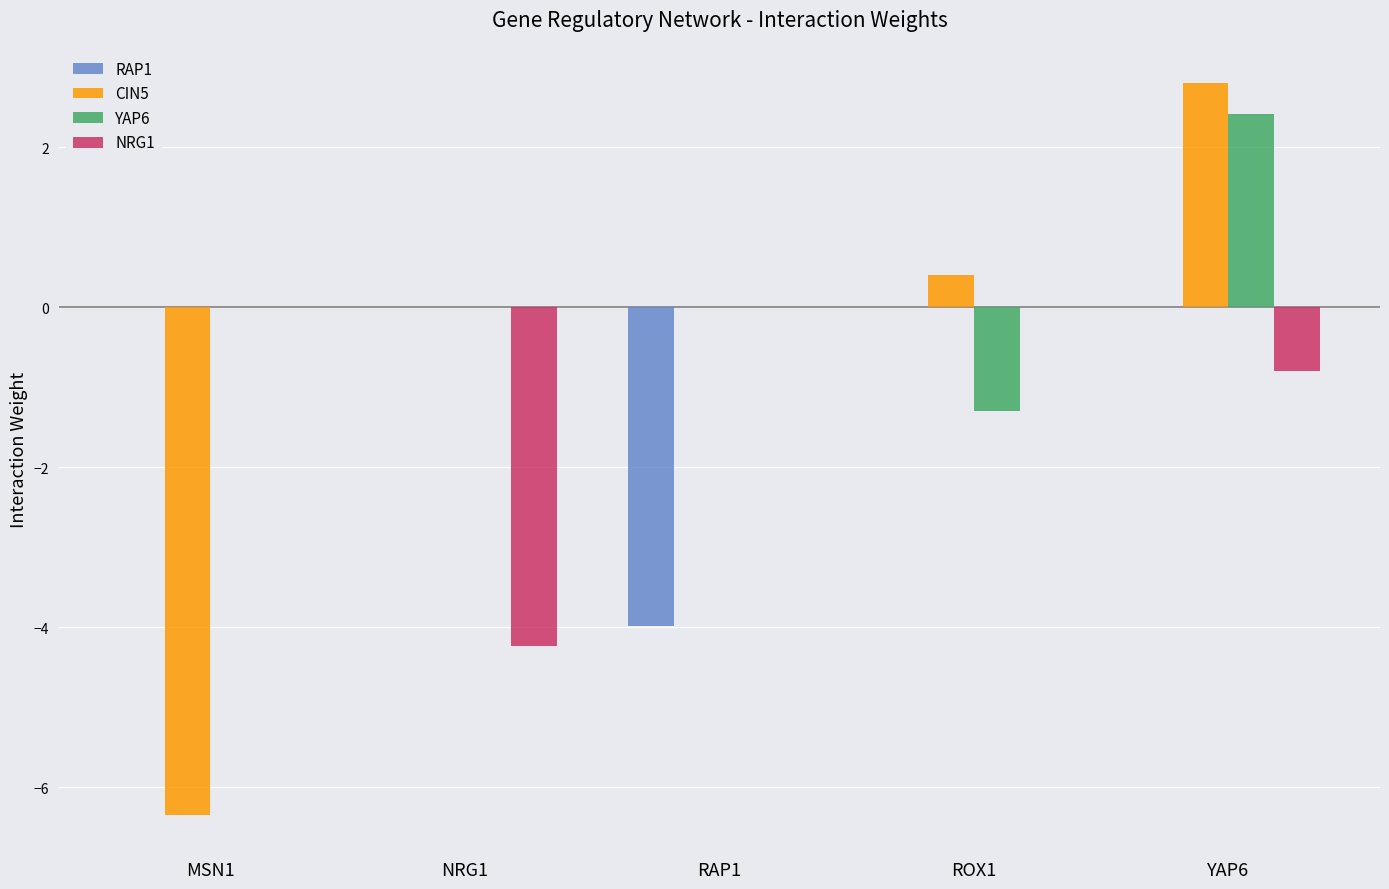

How many data points does each series have?

5